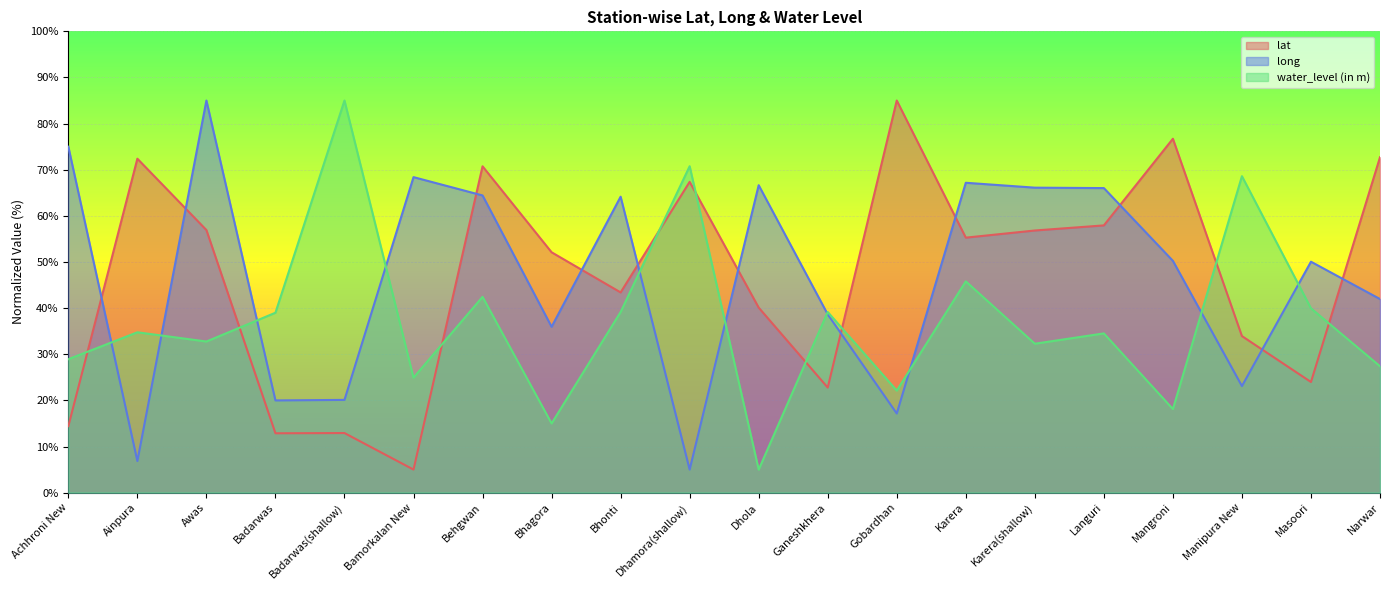

At which category does water_level (in m) reach its first local peak?

Ainpura